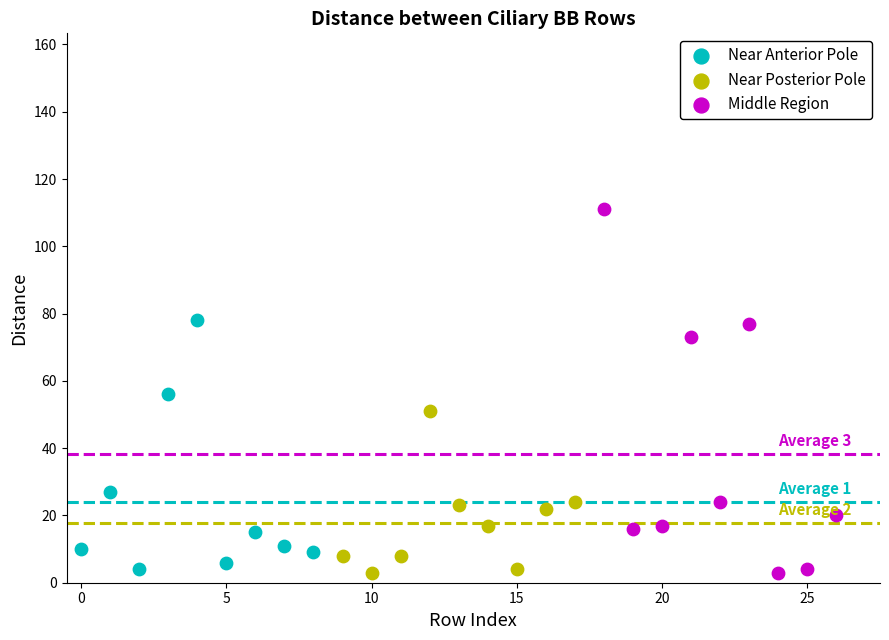

Which series has the largest Y range (max minus min)?

Middle Region